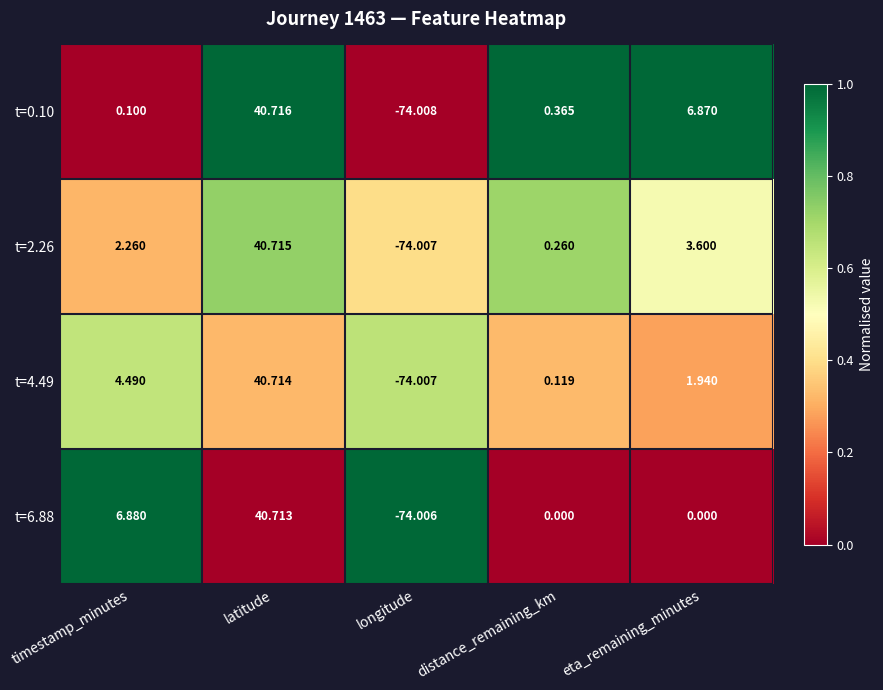

List the labels in order of t=2.26 value, smallest first.

longitude, distance_remaining_km, timestamp_minutes, eta_remaining_minutes, latitude